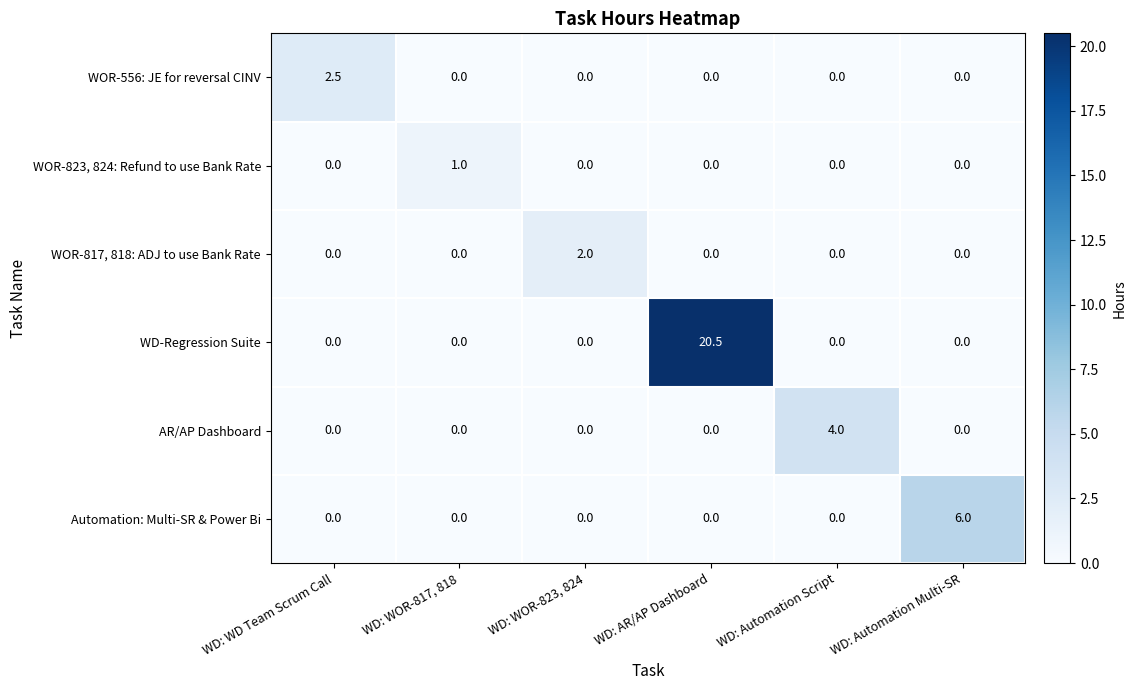

How many categories are shown in the chart?

6